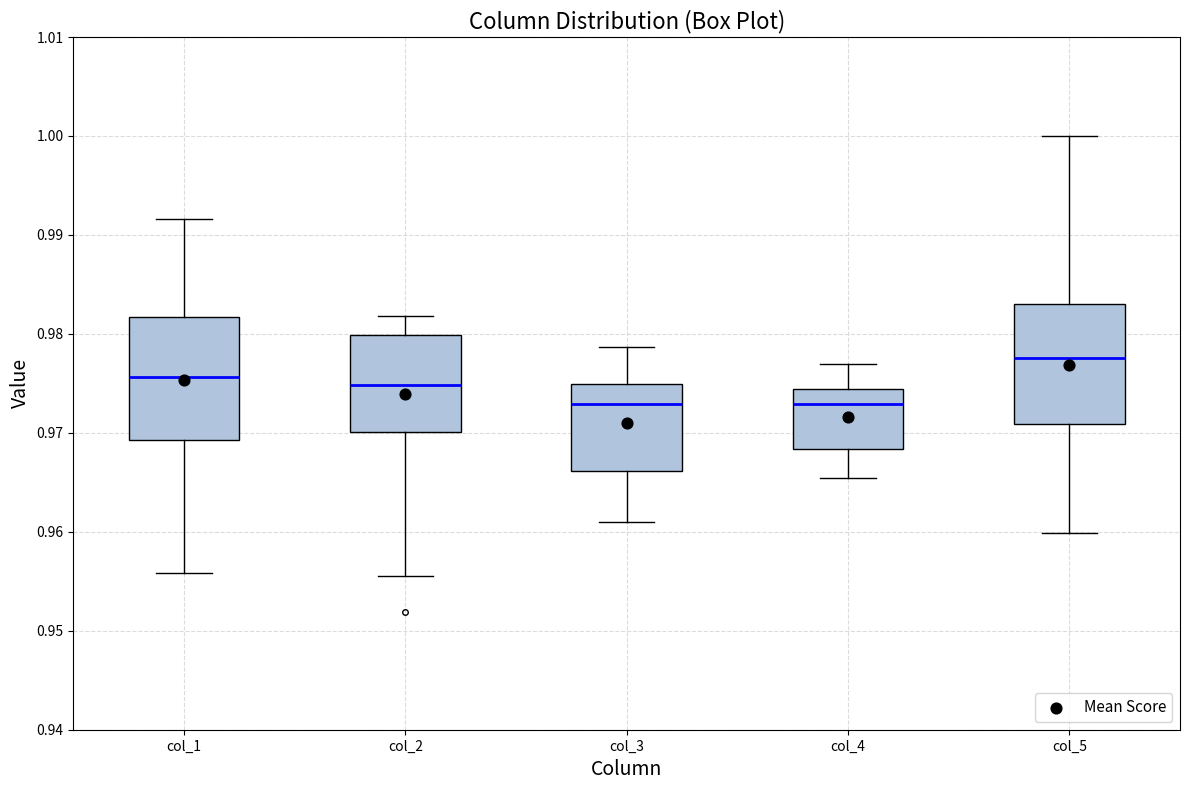

Where does the upper whisker of the box for col_1 end on the y-axis? The values are not printed on the chart, so give them approximately, as read against the axis.

0.992